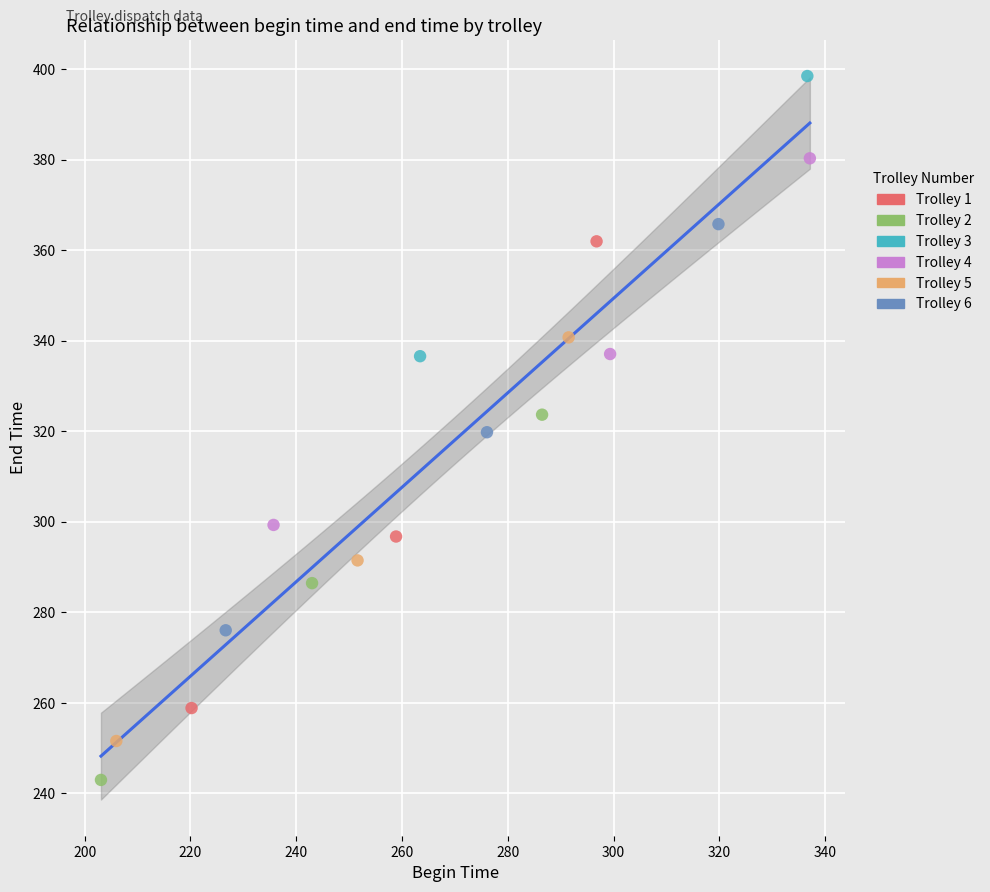

What are all the series names shown in the legend?

Trolley 1, Trolley 2, Trolley 3, Trolley 4, Trolley 5, Trolley 6